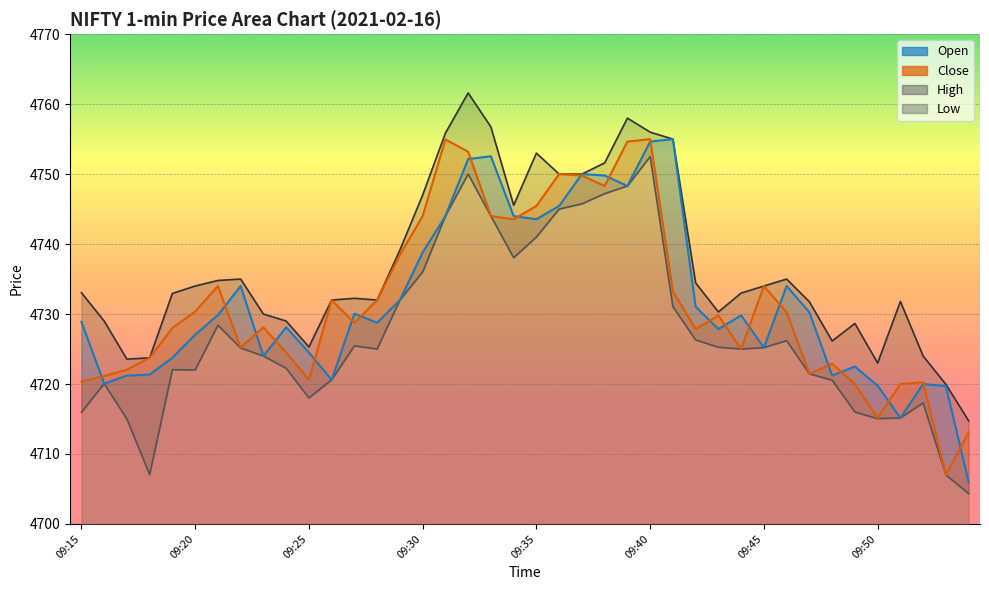

True or false: Open line has a value of 4719.7 at 38.

True